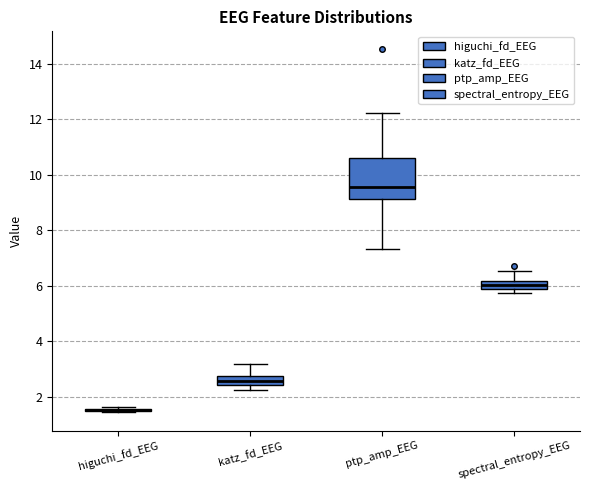

Where does the upper whisker of the box for spectral_entropy_EEG end on the y-axis? The values are not printed on the chart, so give them approximately, as read against the axis.

6.6